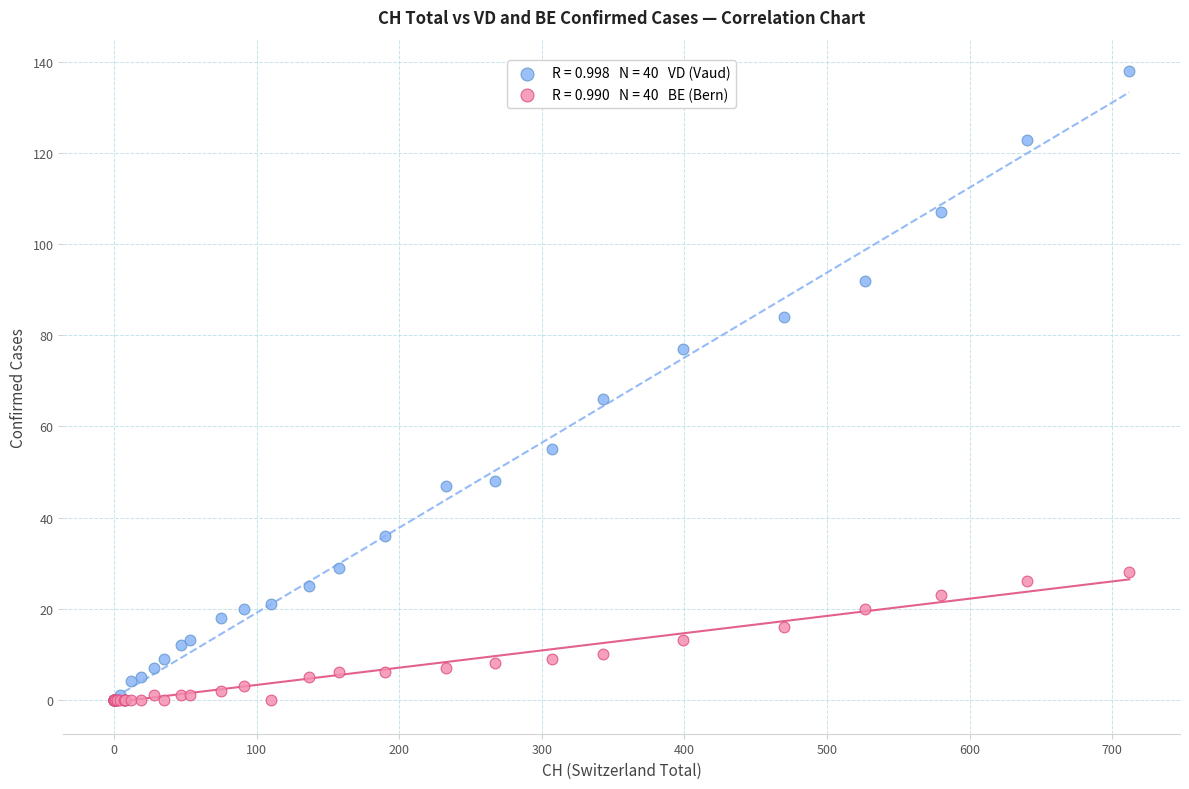

Across all series, what Y value is closest to 69?

66